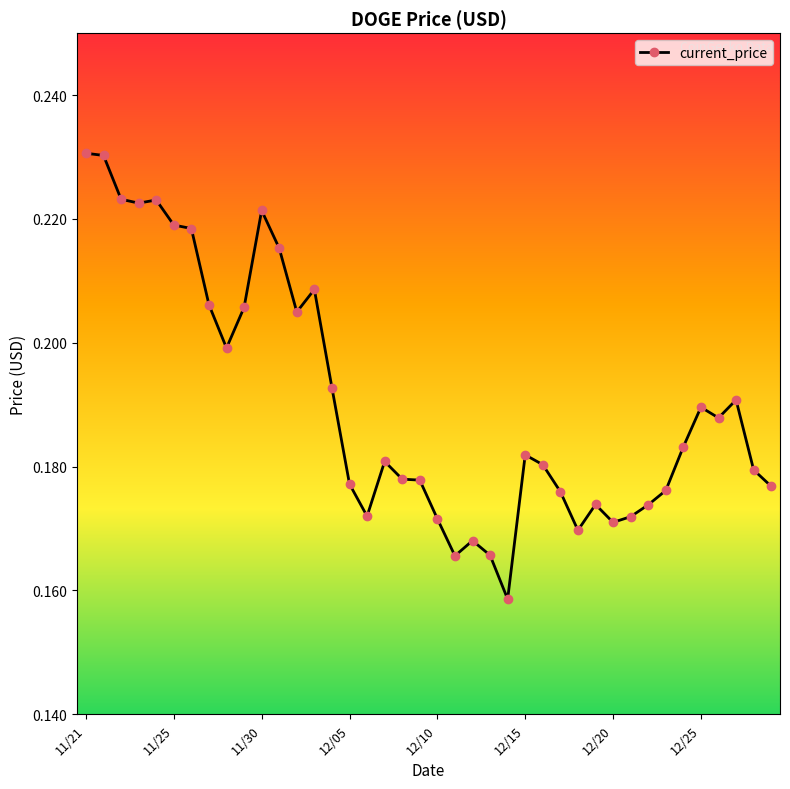

How many values are between 0 and 1?

40